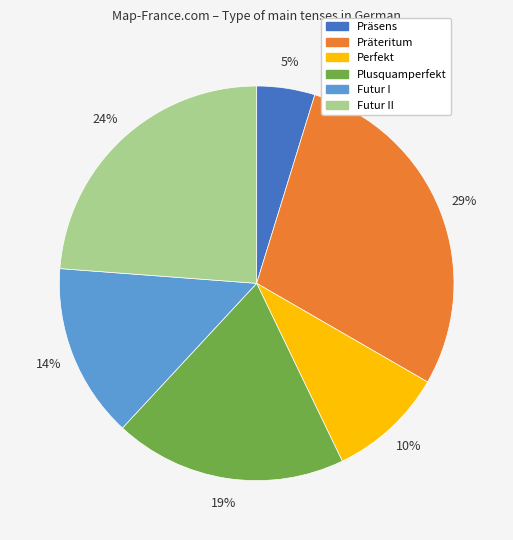

Is it true that Plusquamperfekt is 7% of the pie?

False